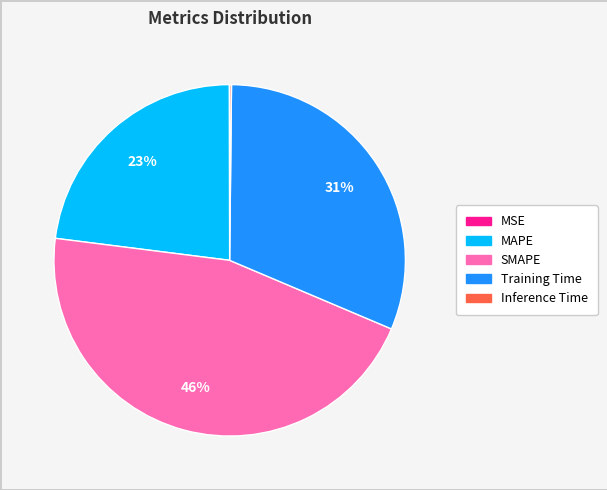

The Training Time slice represents 37% of the pie. True or false?

False